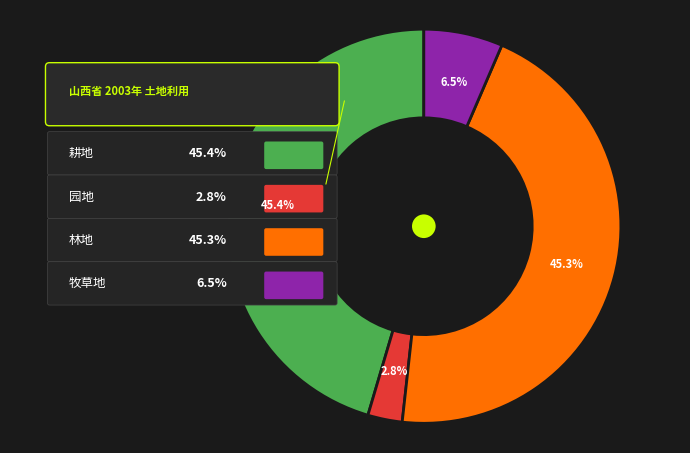

How many slices are in this pie chart?

4